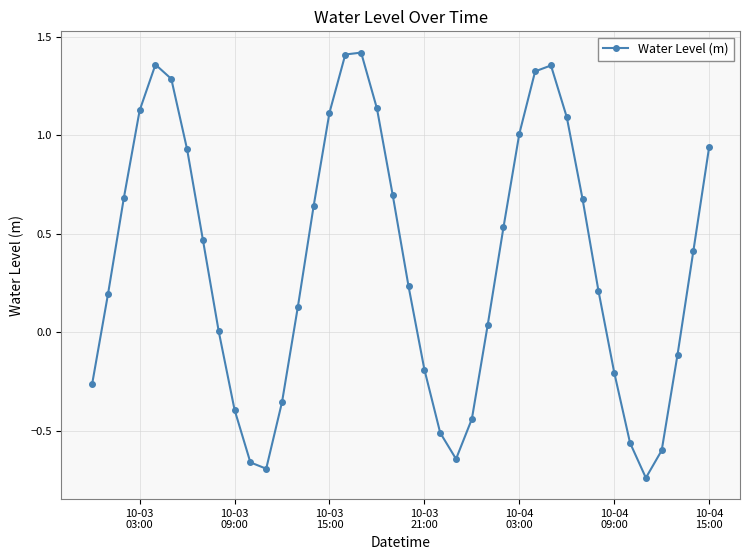

What is the value of the 22nd point from the left?

-0.2